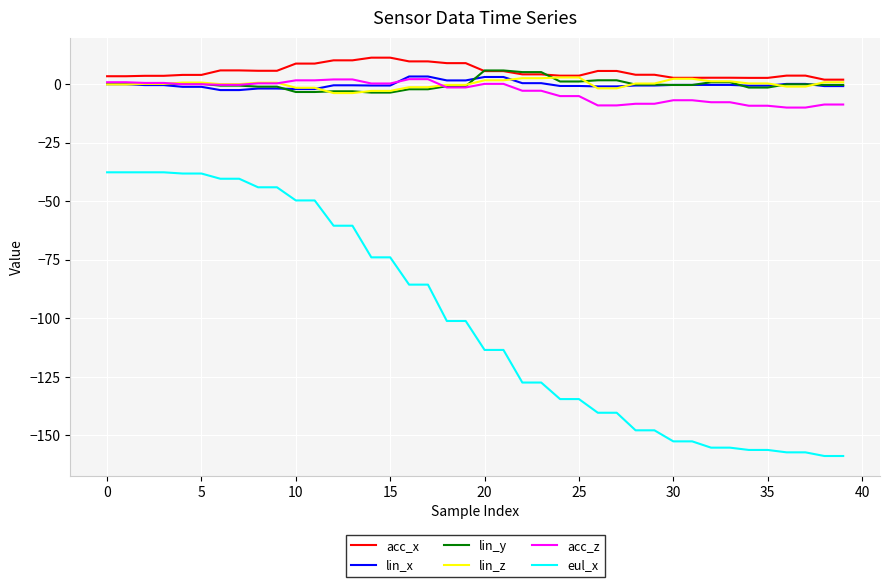

What is the highest value of the lin_y series?

5.9